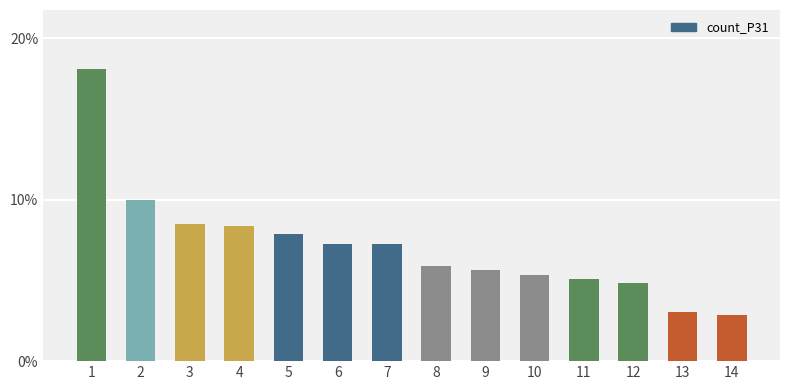

Reading left to right, list all the values displayed in this chart.

18.1	10.0	8.5	8.4	7.9	7.2	7.2	5.9	5.6	5.4	5.1	4.8	3.0	2.9